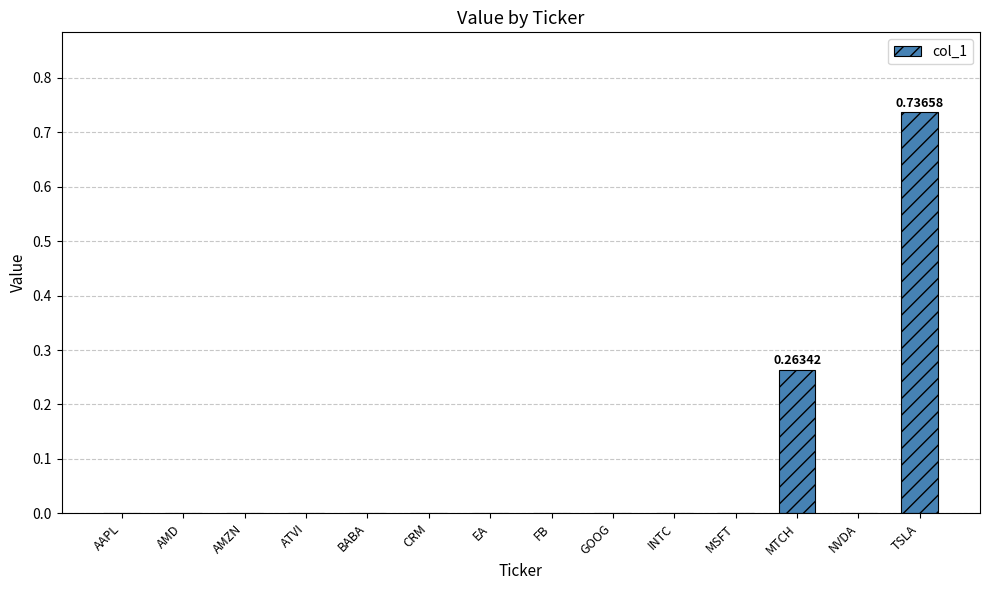

At which category does the chart reach its peak across all series?

TSLA